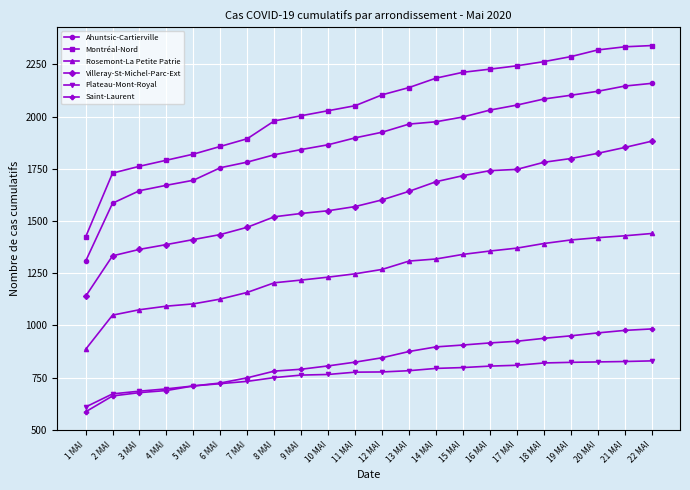

Is this an area chart (filled region under the line)?

No